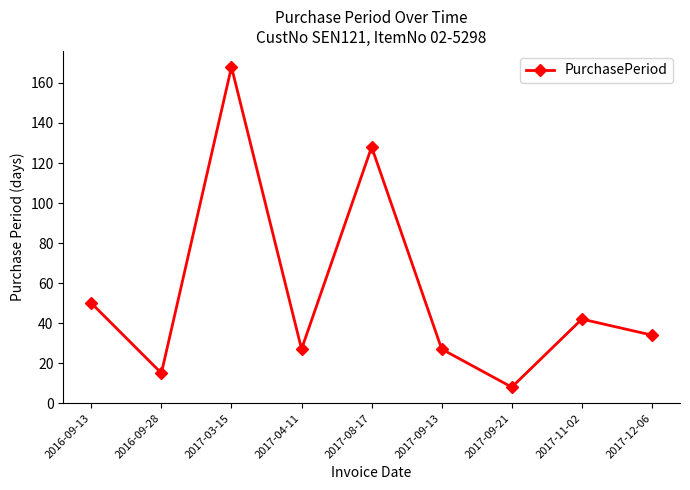

Where is the data nearest to the value 88?

2016-09-13